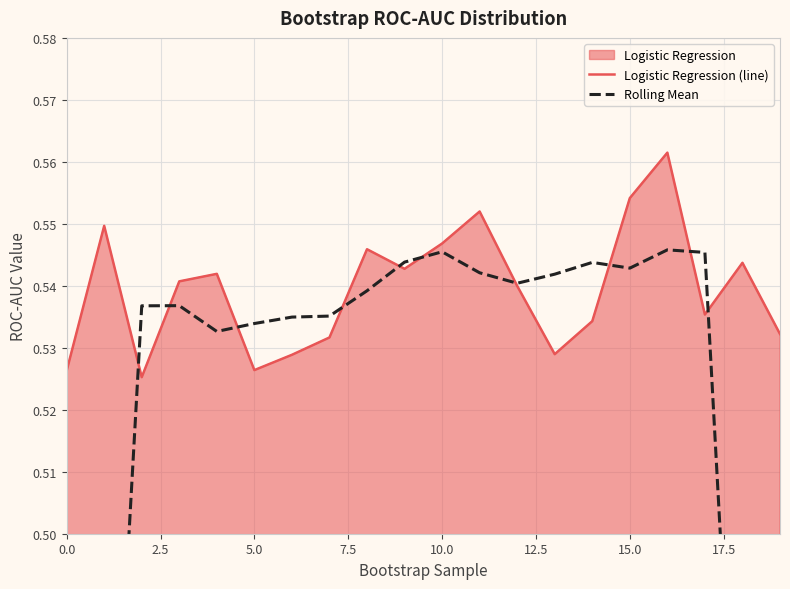

How many Rolling Mean values are between 0 and 1?

20